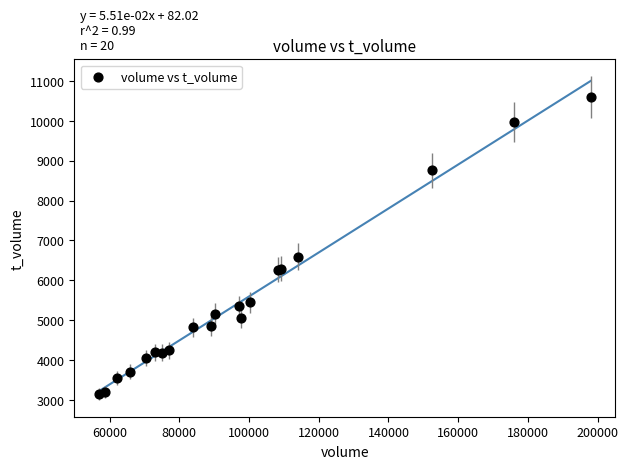

What Y value in the scatter plot is closest to 6873?

6595